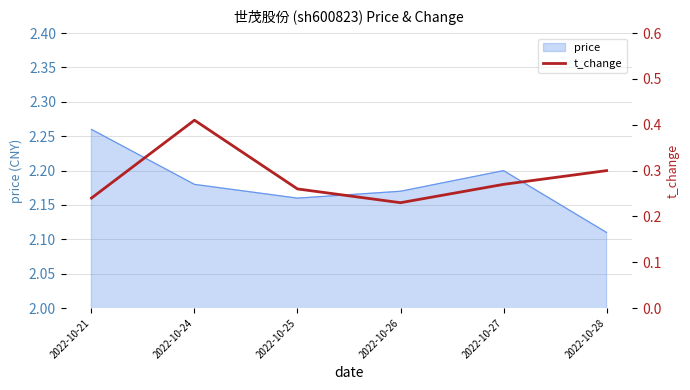

Rank the categories by price value from lowest to highest.

2022-10-28, 2022-10-25, 2022-10-26, 2022-10-24, 2022-10-27, 2022-10-21